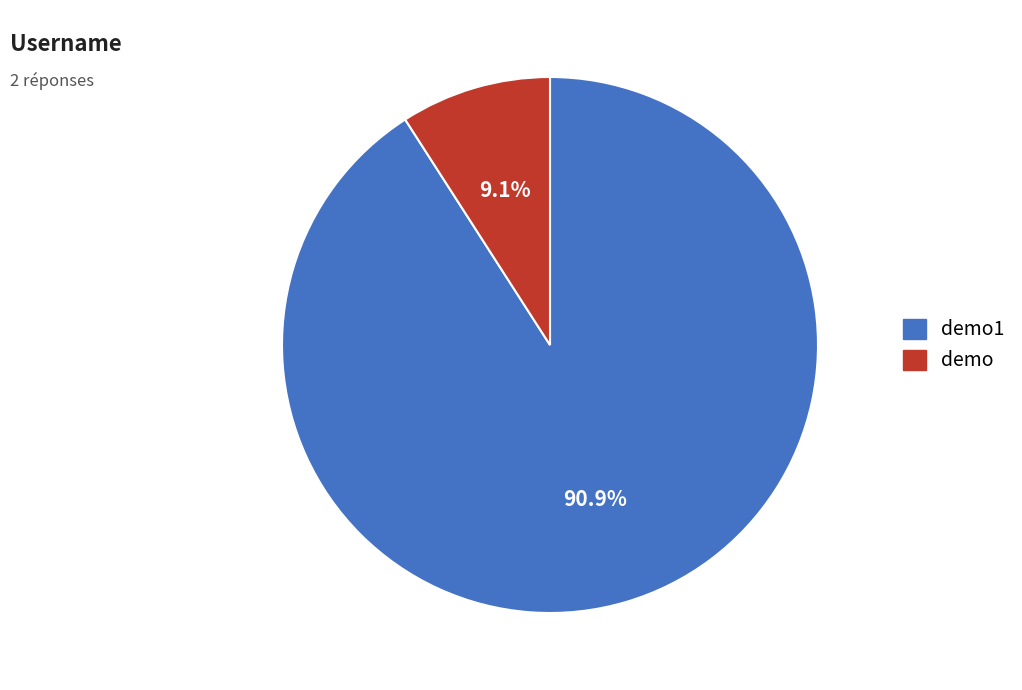

Do demo1 and demo together represent more than half of the pie?

Yes